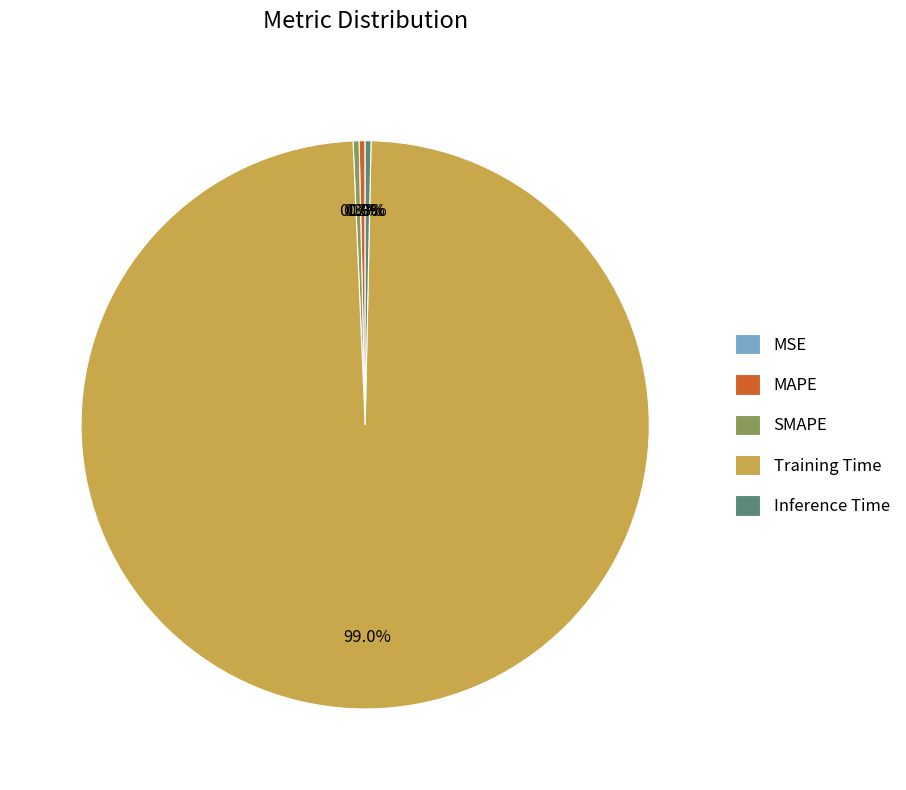

To the nearest percent, what is the difference between the Training Time and MAPE slice percentages?

99%